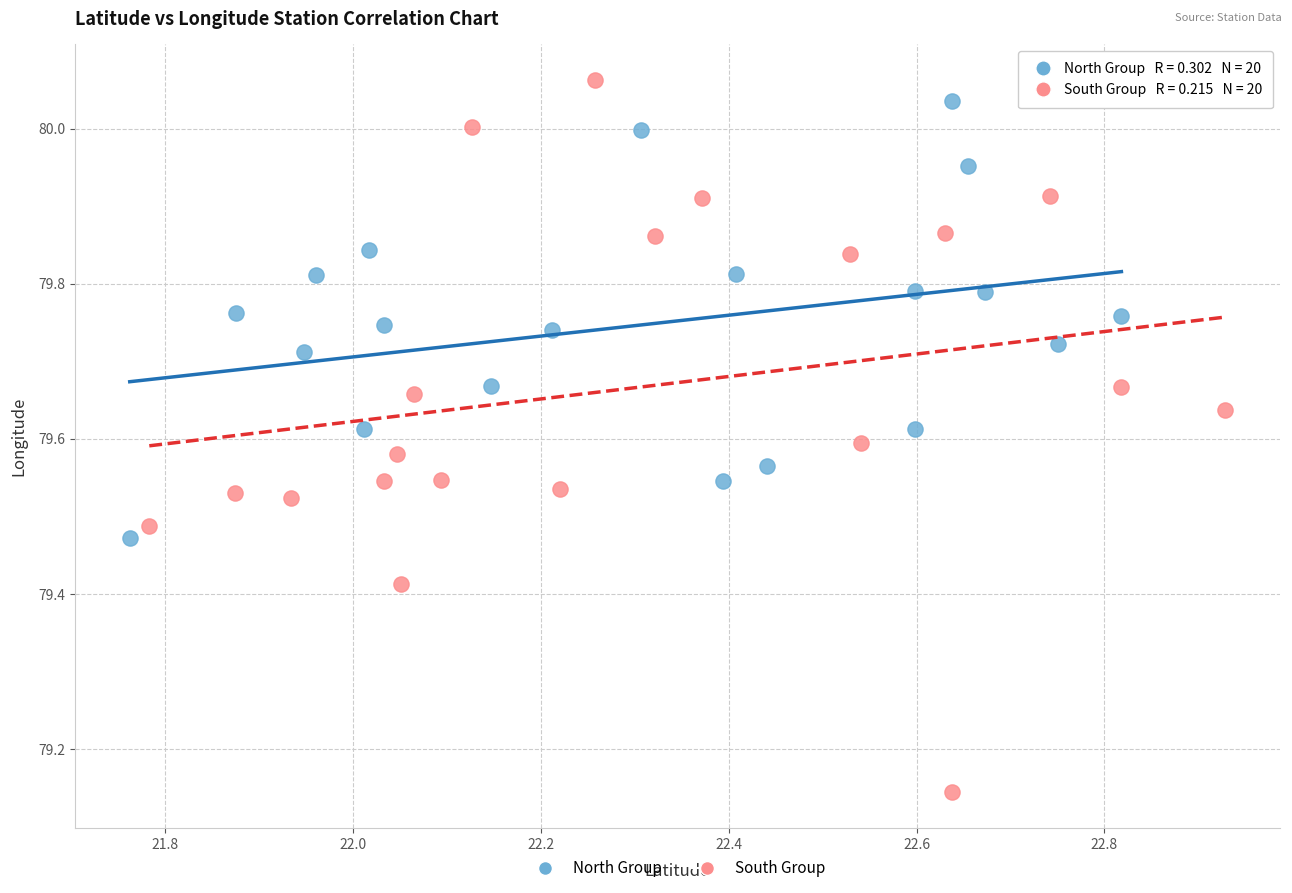

What are all the series names shown in the legend?

North Group, South Group